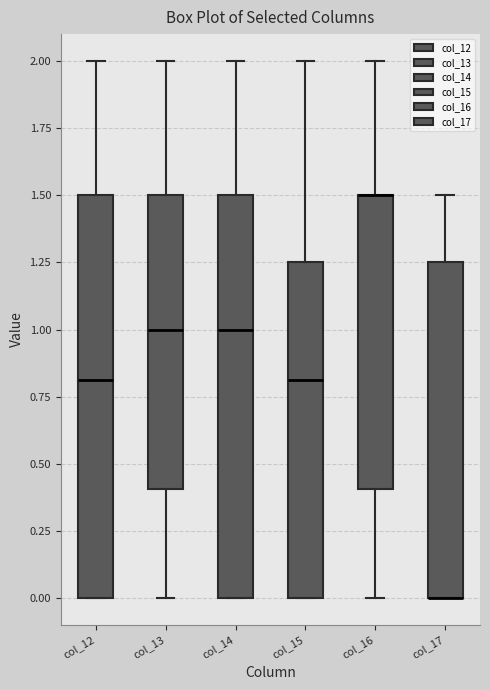

Reading left to right, read every box against the y-axis: the position of its median line, the range the box covers, and the ends of its whiskers. The values are not printed on the chart, so give them approximately, as read against the axis.

col_12: median 0.80, box 0.00 to 1.50, whiskers 0.00 to 2.00
col_13: median 1.00, box 0.40 to 1.50, whiskers 0.00 to 2.00
col_14: median 1.00, box 0.00 to 1.50, whiskers 0.00 to 2.00
col_15: median 0.80, box 0.00 to 1.25, whiskers 0.00 to 2.00
col_16: median 1.50 (drawn on the box's upper edge), box 0.40 to 1.50, whiskers 0.00 to 2.00
col_17: median 0.00 (drawn on the box's lower edge), box 0.00 to 1.25, whiskers 0.00 to 1.50